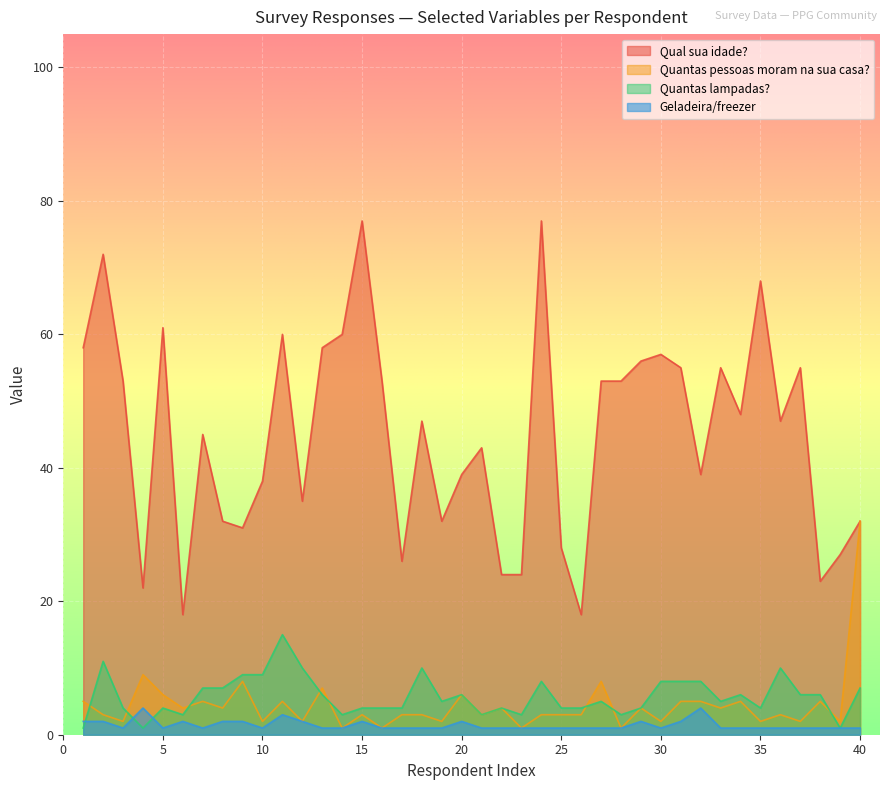

How many lines are shown in the chart?

4